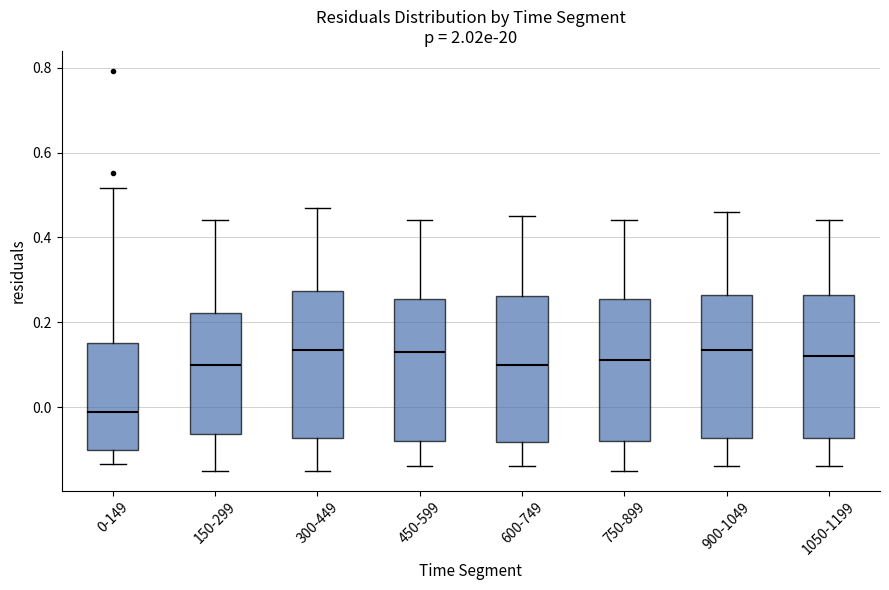

Reading left to right, transcribe this box plot: for each box, give where its median line is, the range the box spans, and where its two whiskers end, as read against the y-axis. The values are not printed on the chart, so give them approximately, as read against the axis.

0-149: median -0.02, box -0.10 to 0.16, whiskers -0.14 to 0.52
150-299: median 0.10, box -0.06 to 0.22, whiskers -0.14 to 0.44
300-449: median 0.14, box -0.08 to 0.28, whiskers -0.14 to 0.48
450-599: median 0.14, box -0.08 to 0.26, whiskers -0.14 to 0.44
600-749: median 0.10, box -0.08 to 0.26, whiskers -0.14 to 0.46
750-899: median 0.12, box -0.08 to 0.26, whiskers -0.14 to 0.44
900-1049: median 0.14, box -0.08 to 0.26, whiskers -0.14 to 0.46
1050-1199: median 0.12, box -0.08 to 0.26, whiskers -0.14 to 0.44